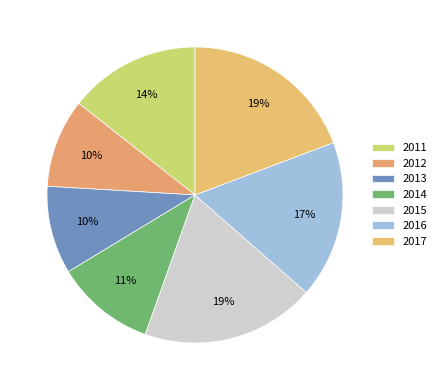

To the nearest percent, what is the average slice percentage?

14%